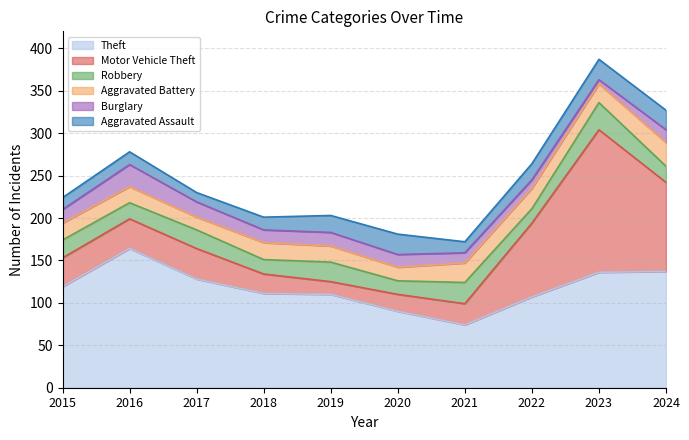

Rank the categories by Burglary value from lowest to highest.

2023, 2022, 2021, 2018, 2020, 2024, 2015, 2019, 2017, 2016